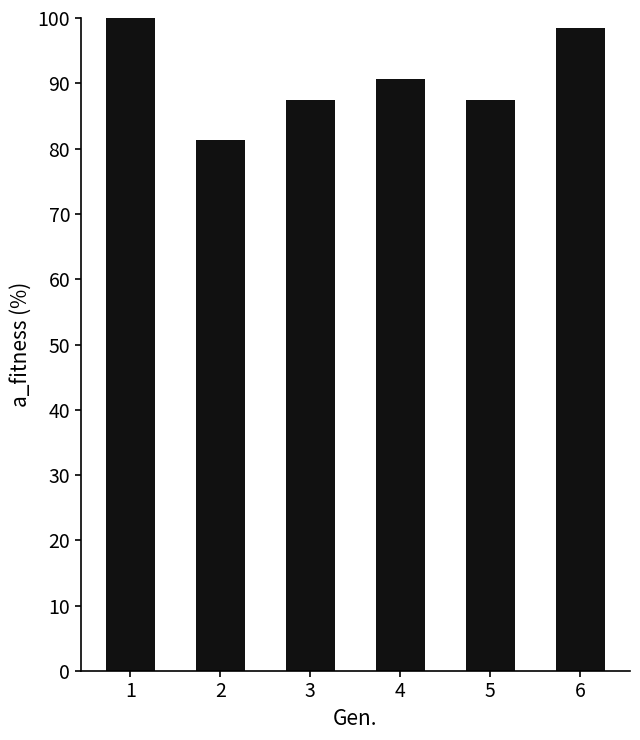

Where does the data first go above 90?

1